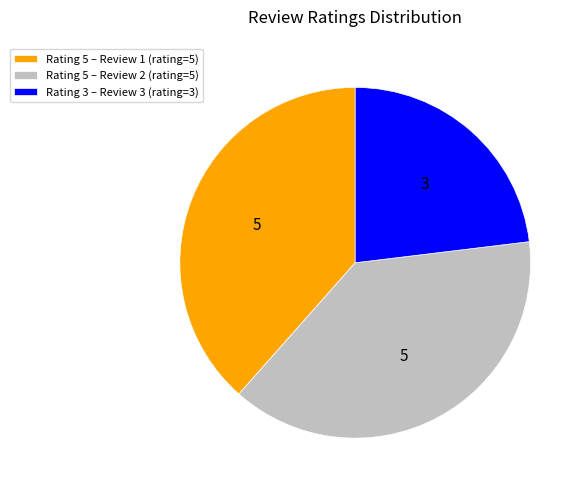

Count the number of slices in the pie.

3